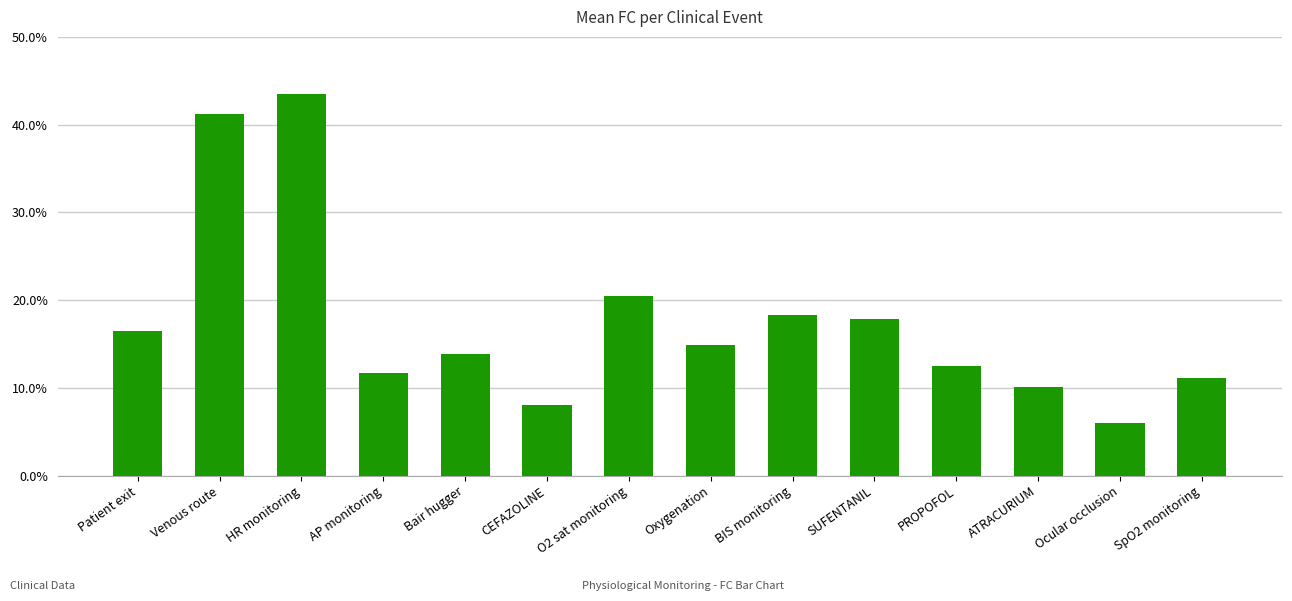

At which label is the value closest to 24?

O2 sat monitoring